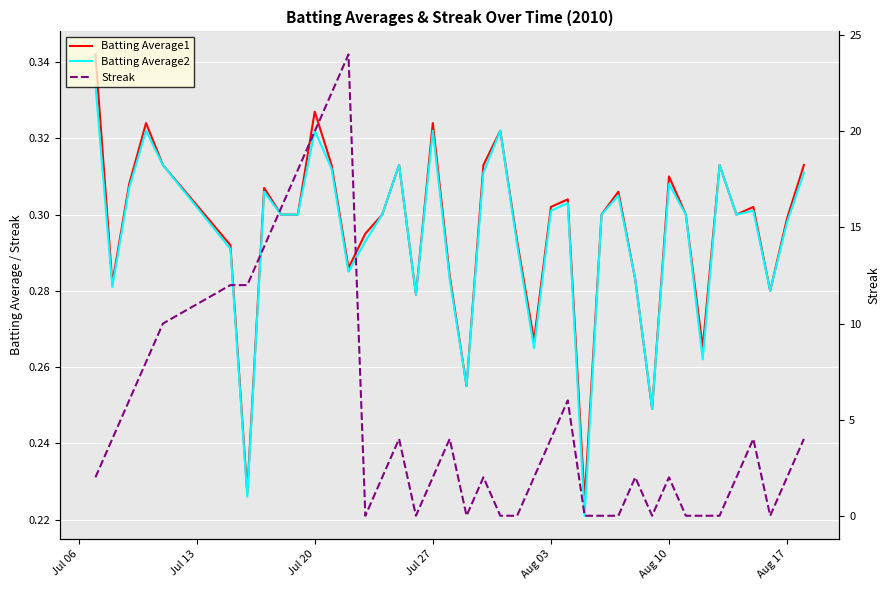

What is the sum of all Streak values?

210.0